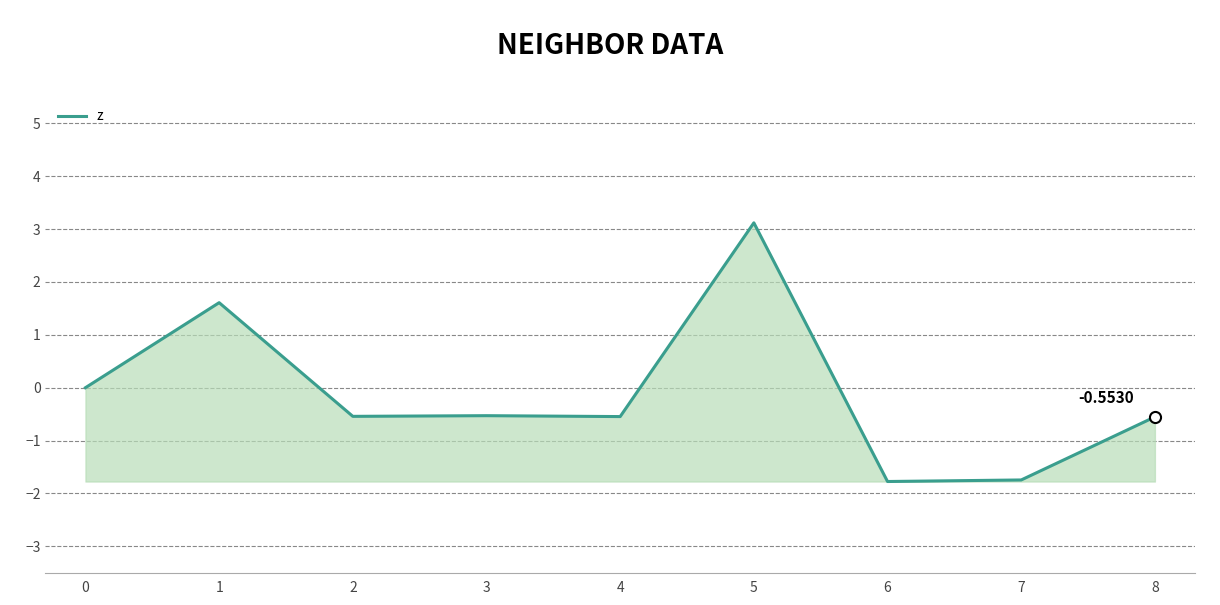

True or false: the data shows 0.6 at 1.

False